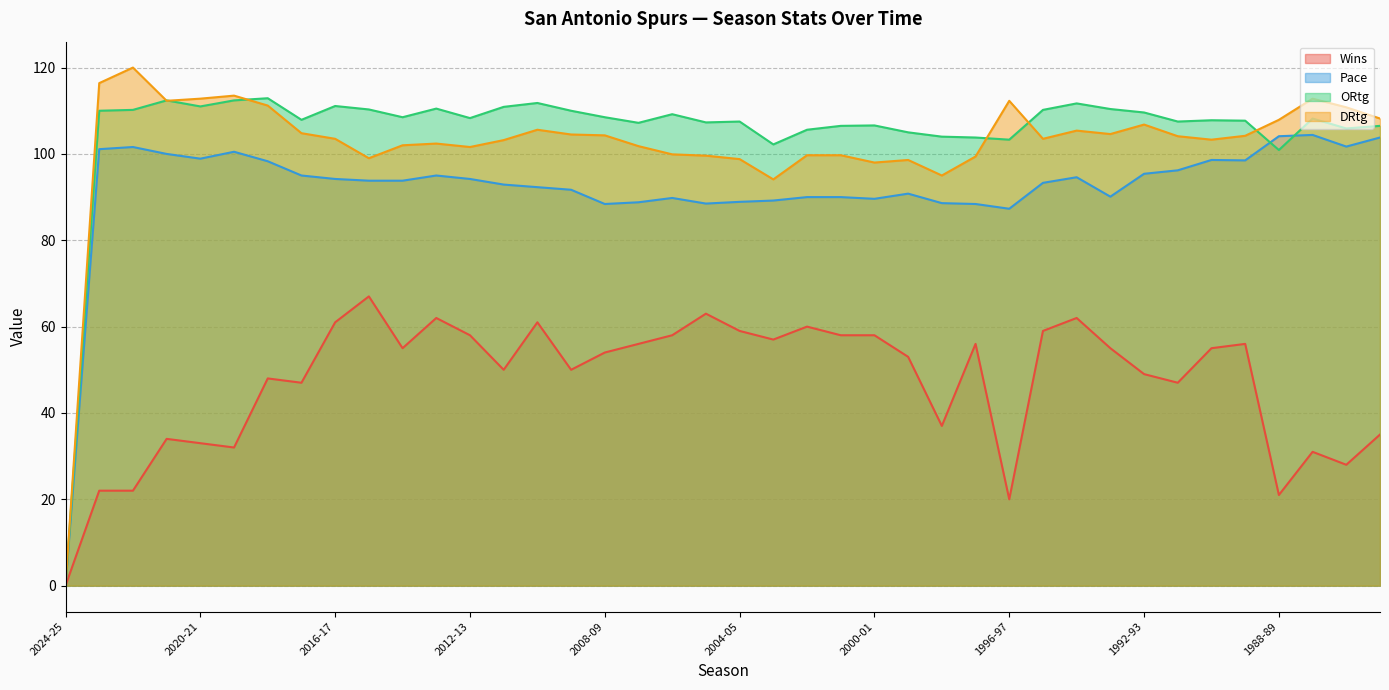

Which series changed the most between 2024-25 and 2006-07?

ORtg